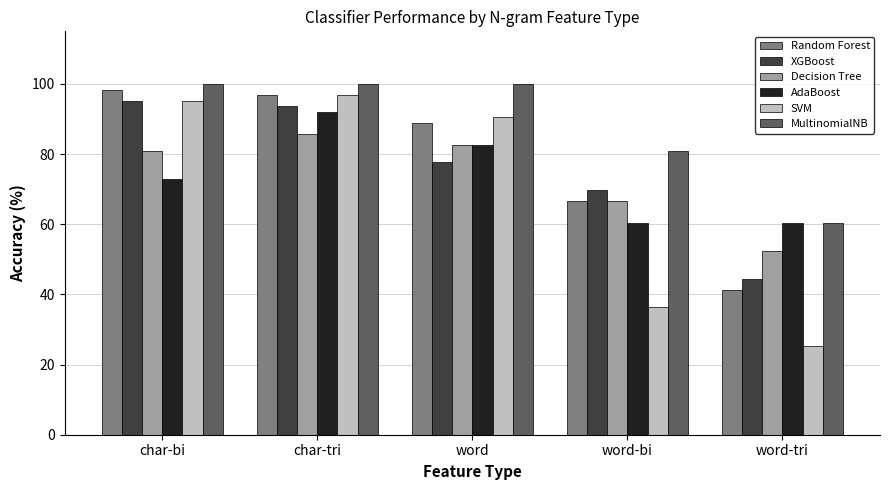

What is the sum of the MultinomialNB values at char-tri and word?

200.0